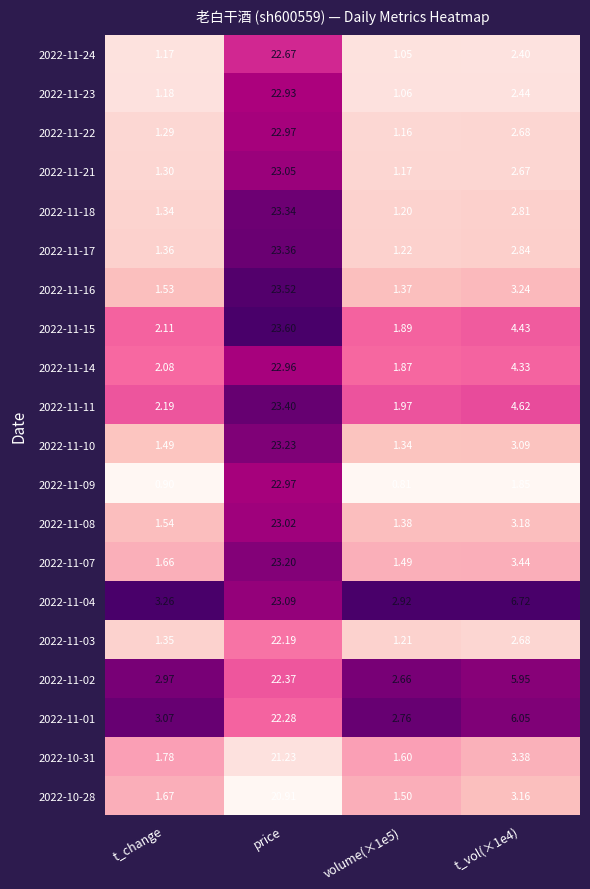

Where does the 2022-10-31 series first go above 3?

price